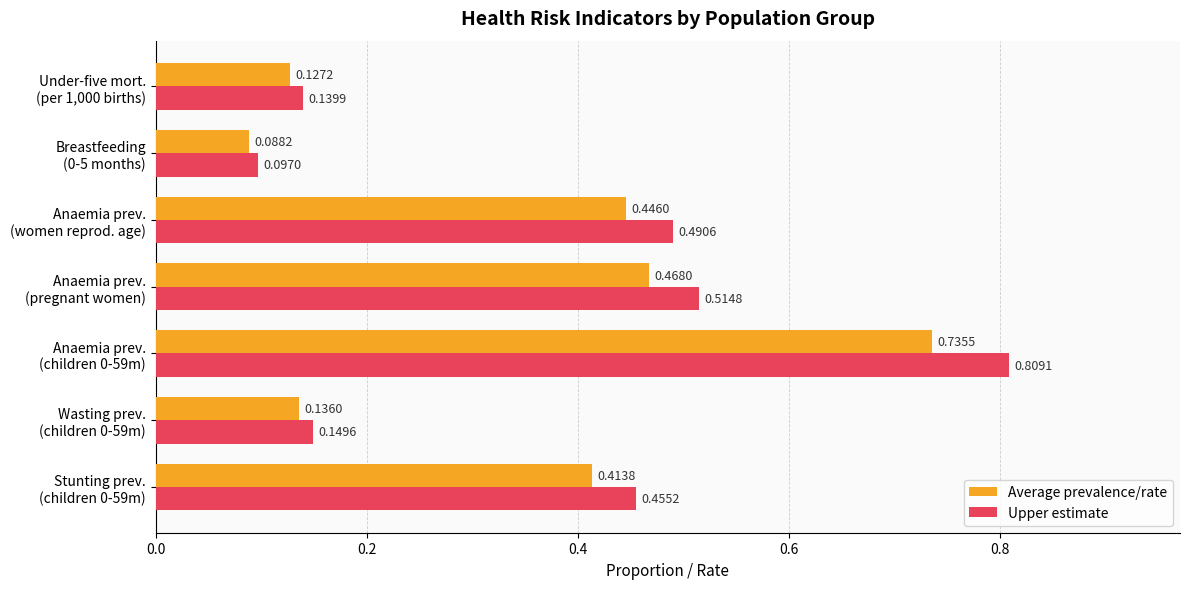

Which series has the widest spread of values?

Upper estimate